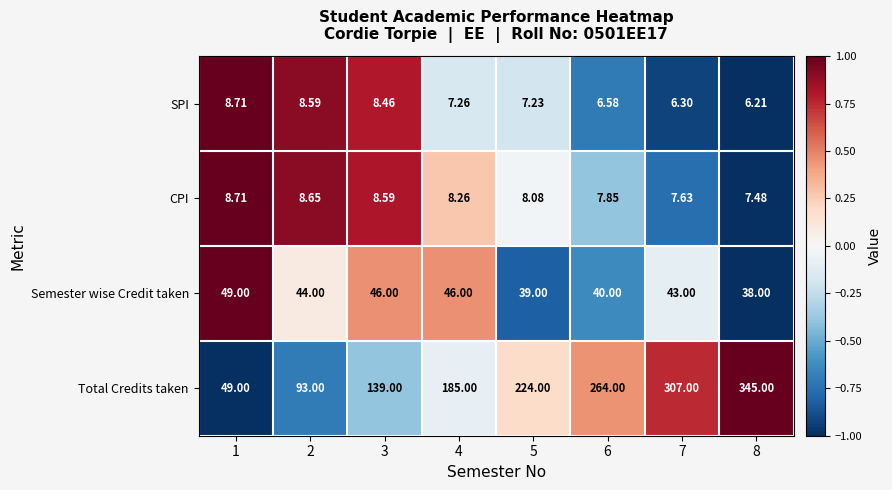

Which series has the largest total across all categories?

Total Credits taken